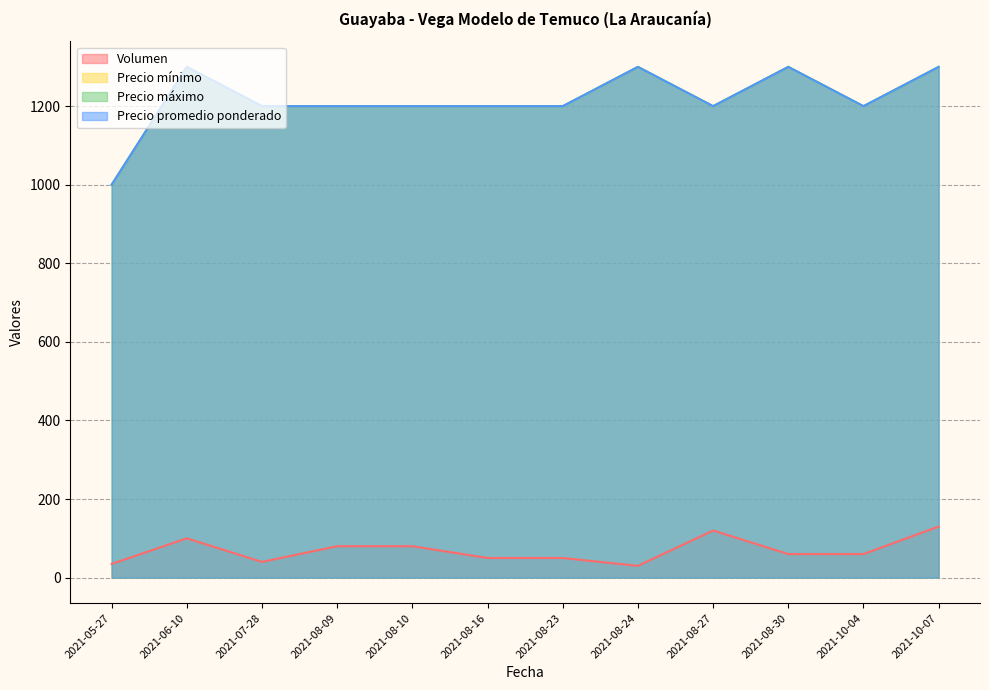

What is the maximum value for Volumen?

130